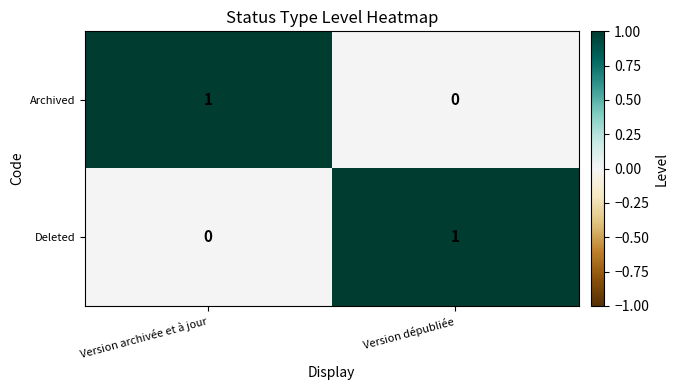

Reading left to right, what are all the values shown in this chart?

Archived: Version archivée et à jour=1	Version dépubliée=0
Deleted: Version archivée et à jour=0	Version dépubliée=1